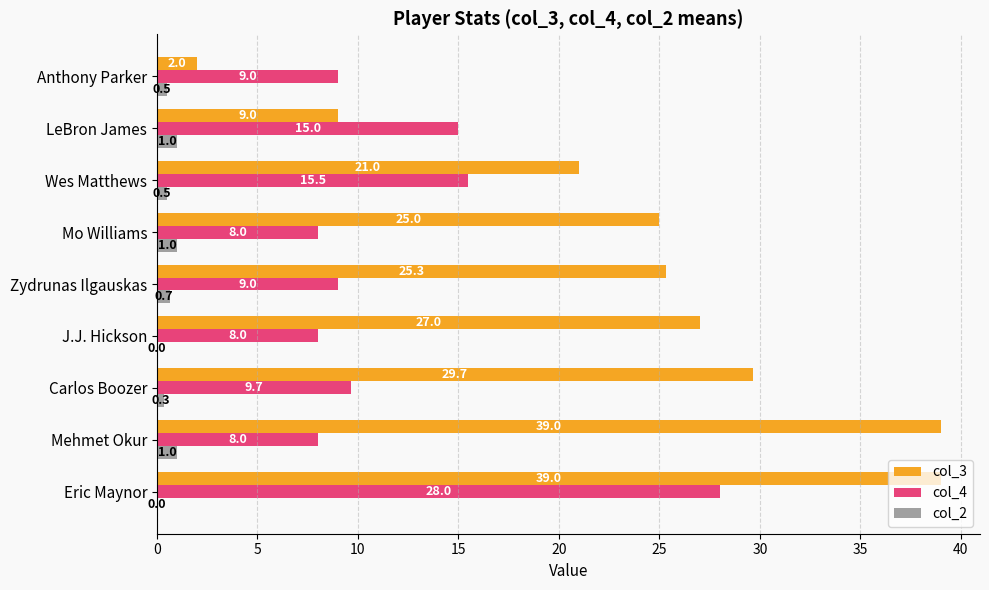

How many categories are shown in the chart?

9